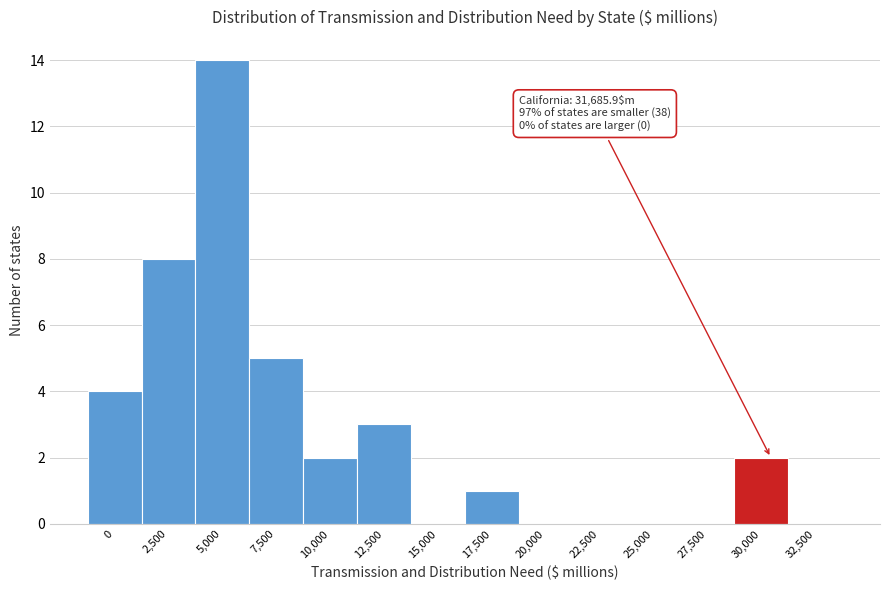

Reading left to right, extract all data points from this chart.

0=4	2,500=8	5,000=14	7,500=5	10,000=2	12,500=3	15,000=0	17,500=1	20,000=0	22,500=0	25,000=0	27,500=0	30,000=2	32,500=0